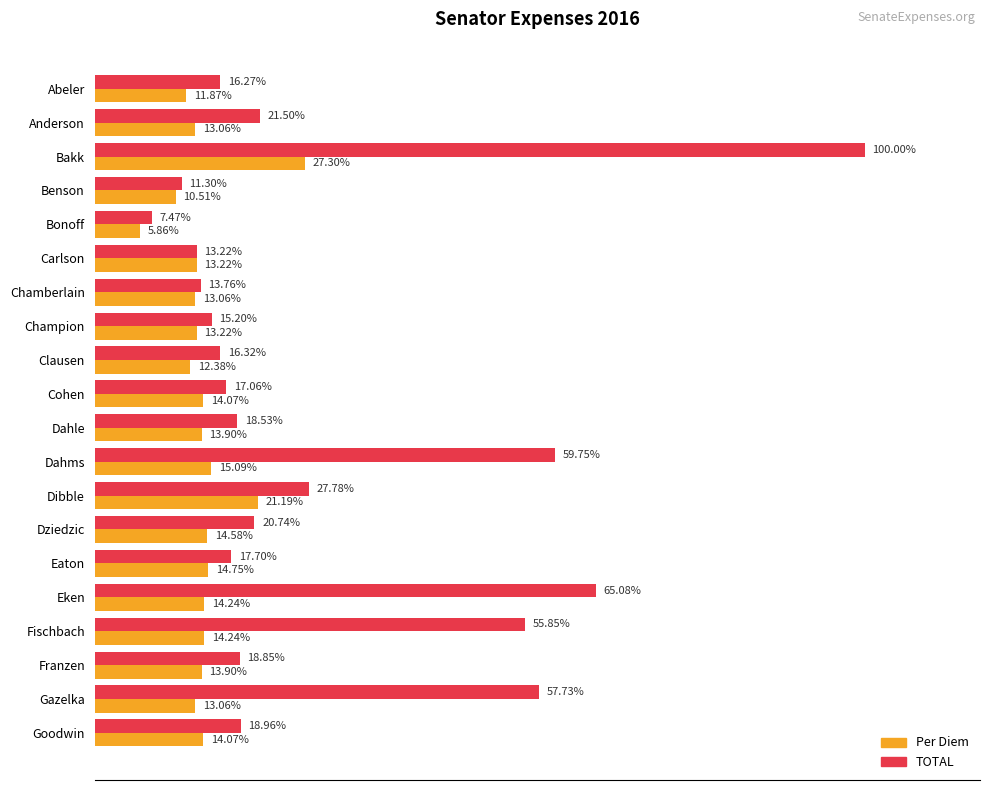

What are all the series names shown in the legend?

Per Diem, TOTAL